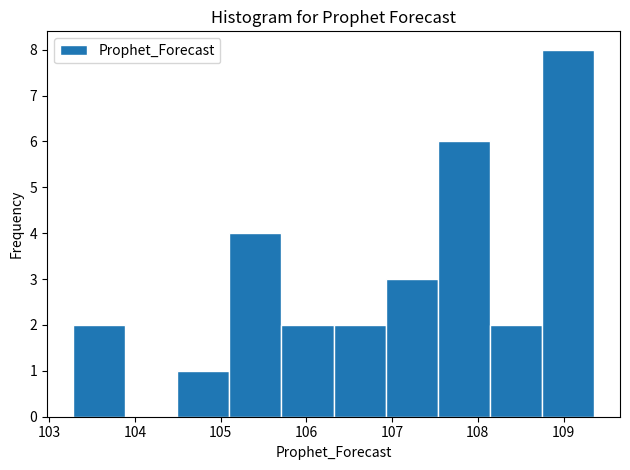

What is the height of the bar covering 107.5 to 108.1 on the x-axis? Neither the bar edges nor the heights are printed on the chart, so give them approximately, as read against the axes.

6